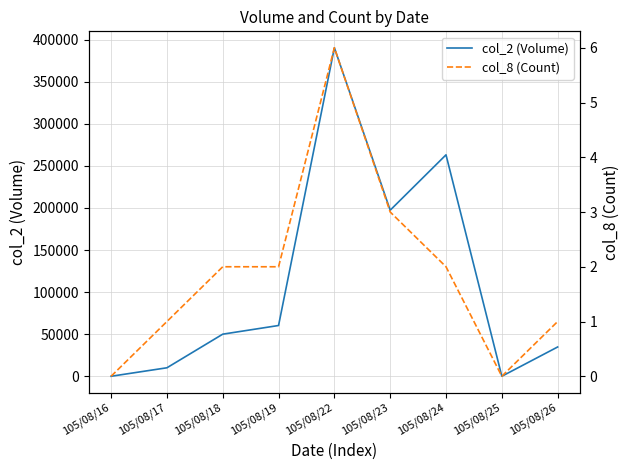

Reading right to left, what are all the values shown in this chart?

col_2 (Volume): 105/08/26=34800	105/08/25=0	105/08/24=263160	105/08/23=197370	105/08/22=390410	105/08/19=60330	105/08/18=50030	105/08/17=10080	105/08/16=0
col_8 (Count): 105/08/26=1	105/08/25=0	105/08/24=2	105/08/23=3	105/08/22=6	105/08/19=2	105/08/18=2	105/08/17=1	105/08/16=0